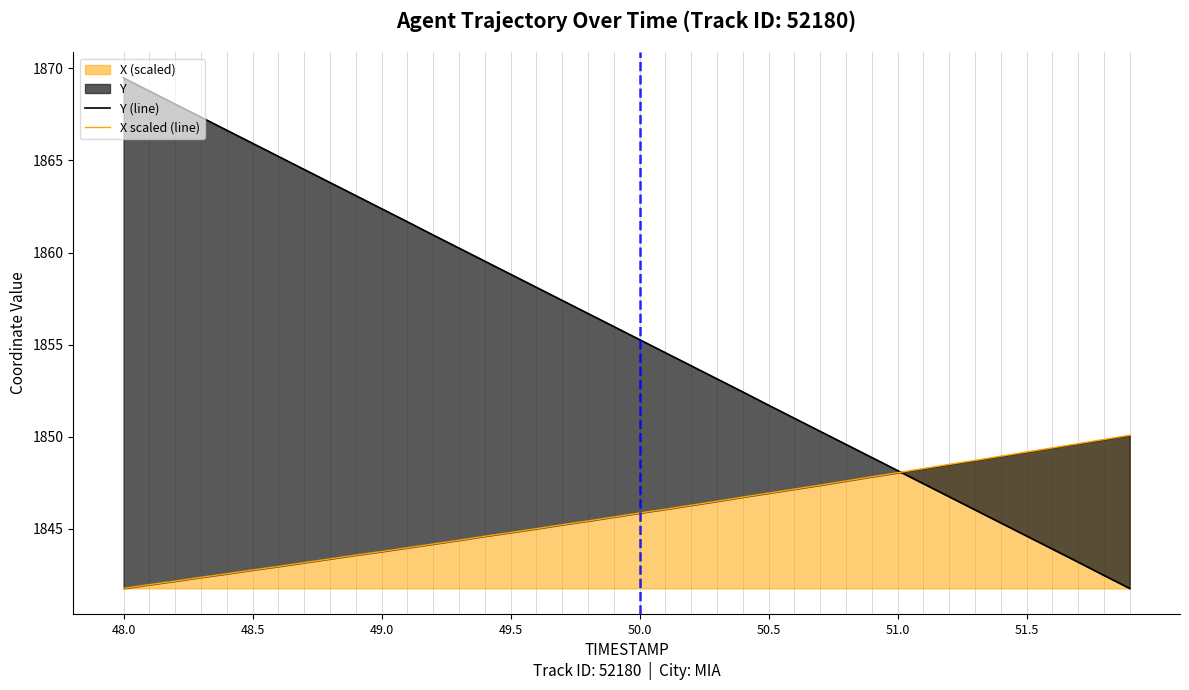

Is it true that X (scaled) equals 1845.9 at 50.0?

True